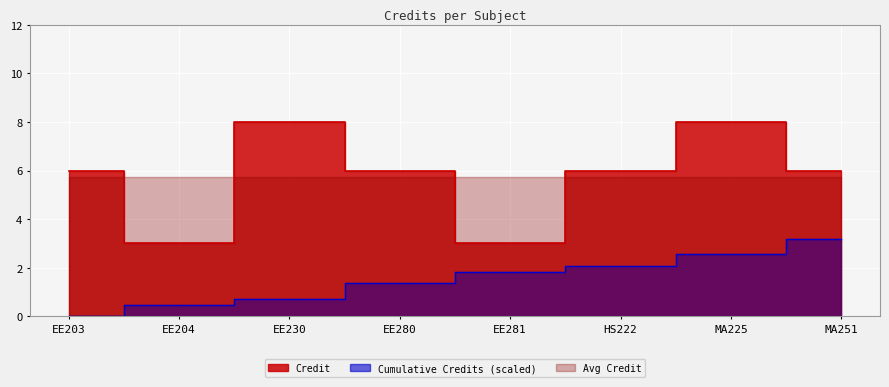

Reading left to right, what are all the values shown in this chart?

6	3	8	6	3	6	8	6